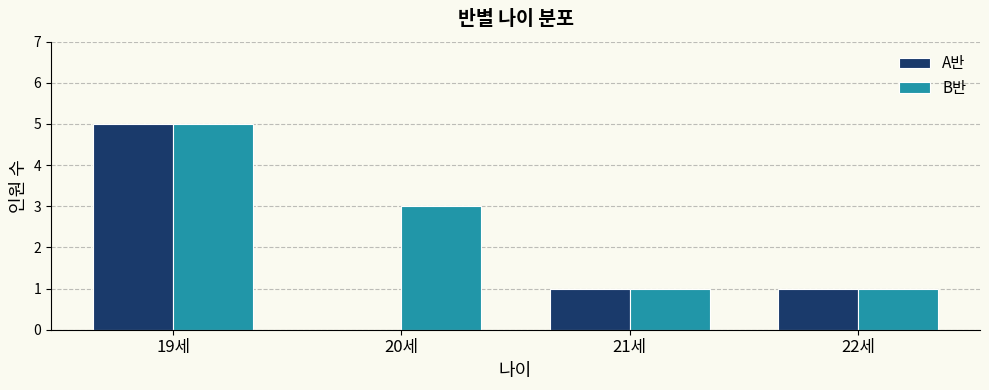

Between 20세 and 21세, which series saw the biggest shift?

B반